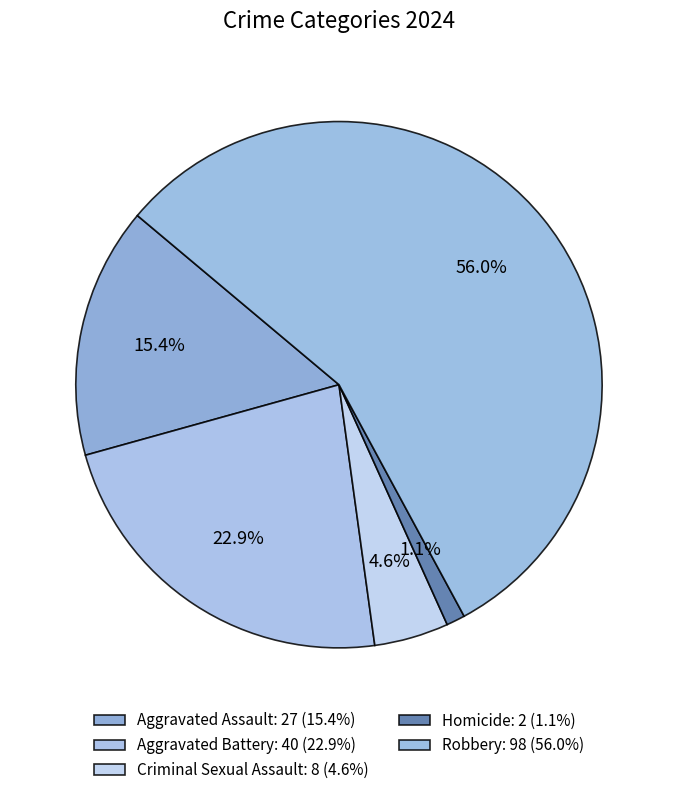

How many slices are in this pie chart?

5